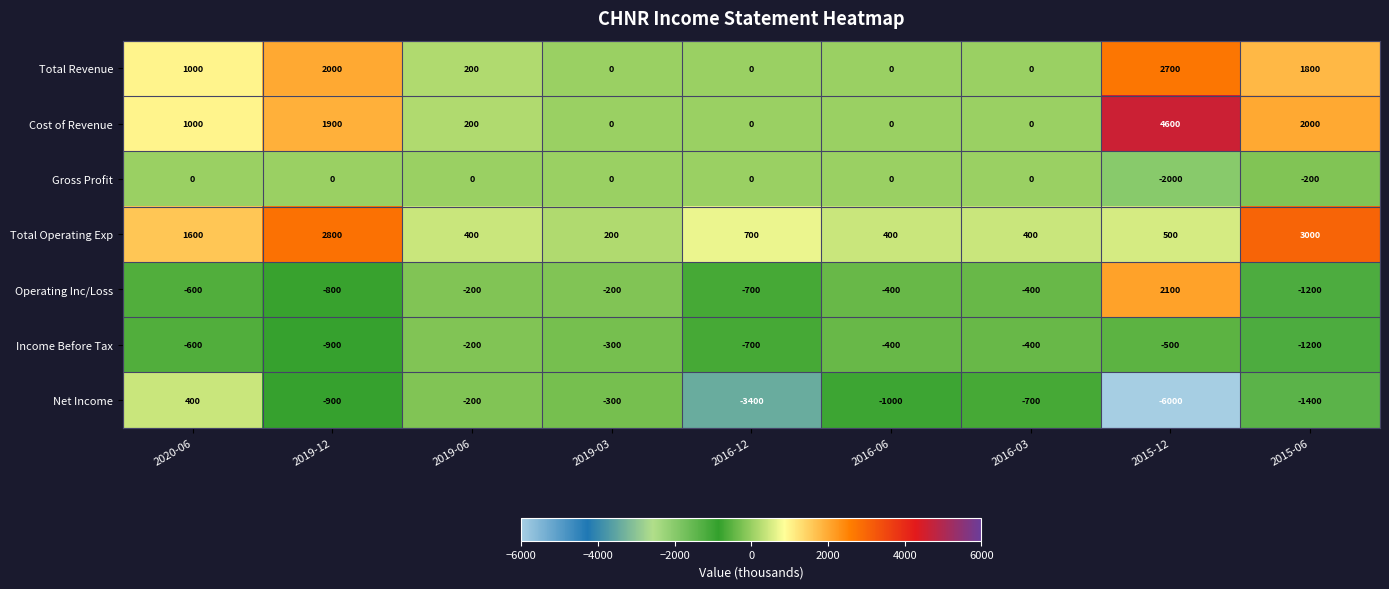

What is the minimum value shown in the chart?

-6000